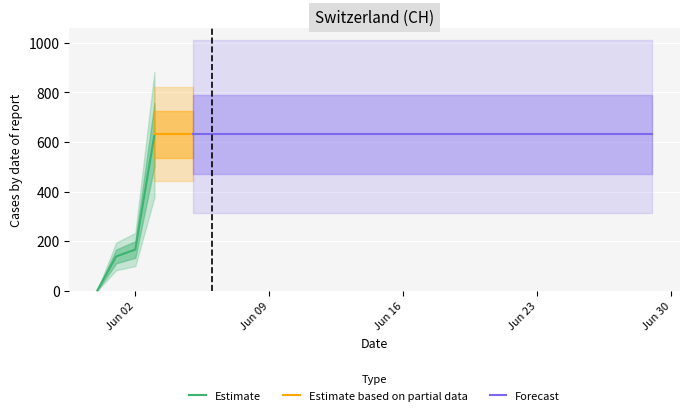

What is the greatest value displayed?

631